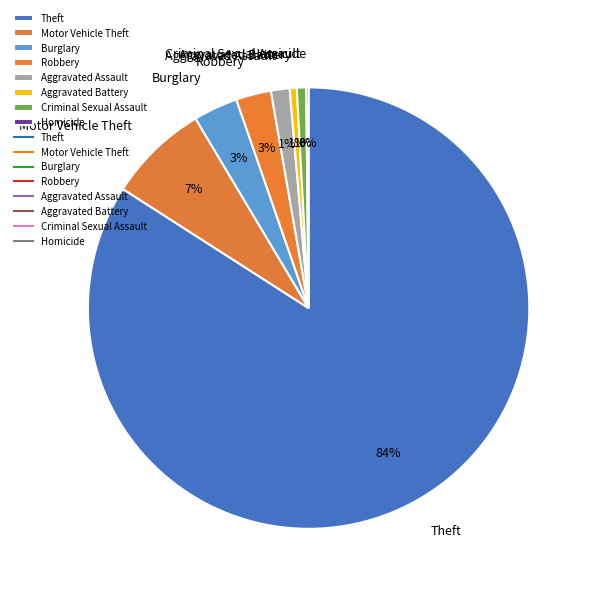

Do Aggravated Assault and Aggravated Battery together represent more than half of the pie?

No